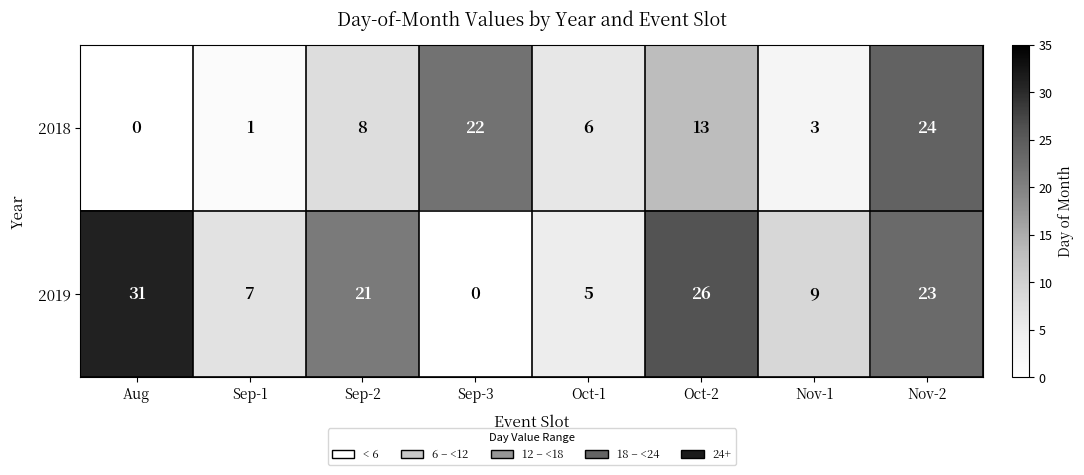

What is the approximate value of 2019 at Sep-2?

21